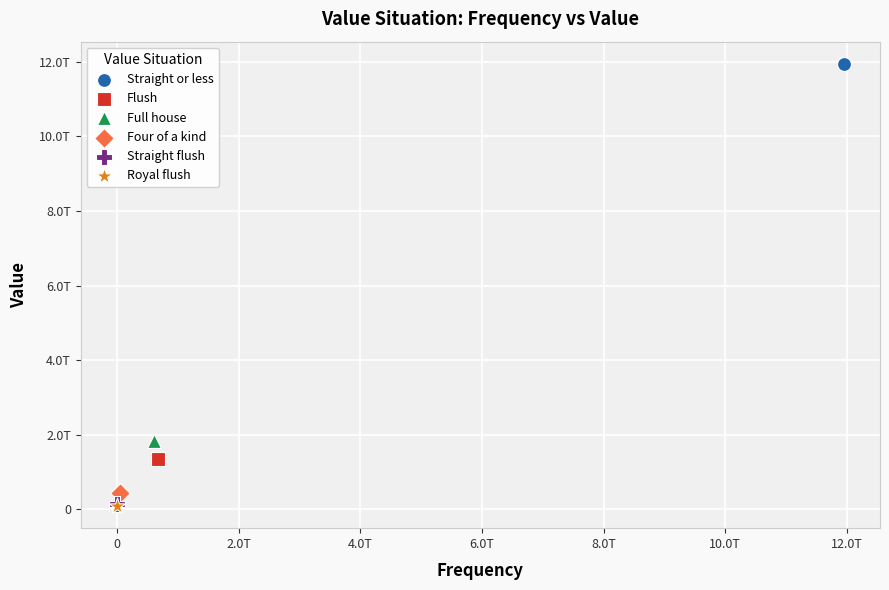

What are all the series names shown in the legend?

Straight or less, Flush, Full house, Four of a kind, Straight flush, Royal flush